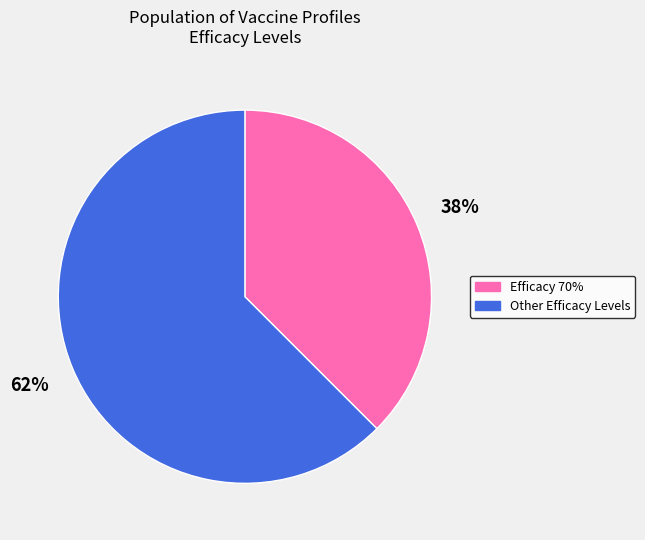

Count the number of slices in the pie.

2